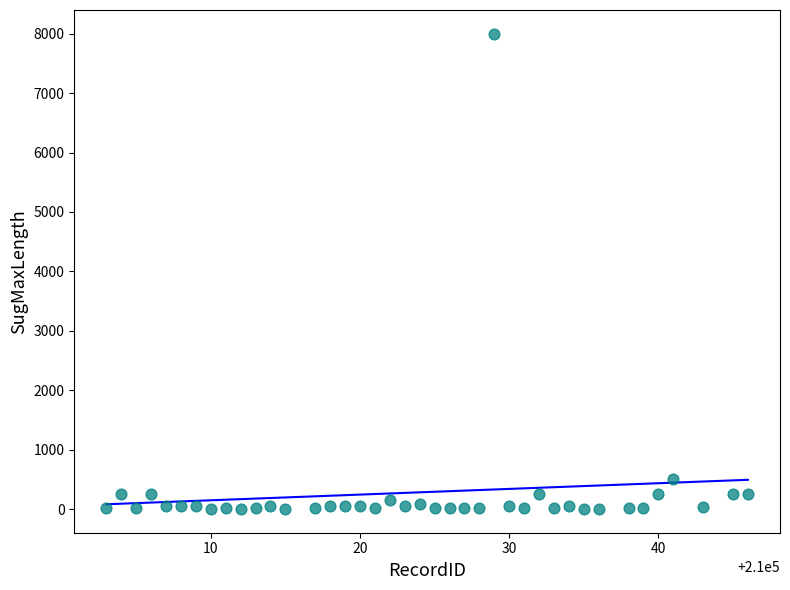

What Y value in the scatter plot is closest to 4000?

500